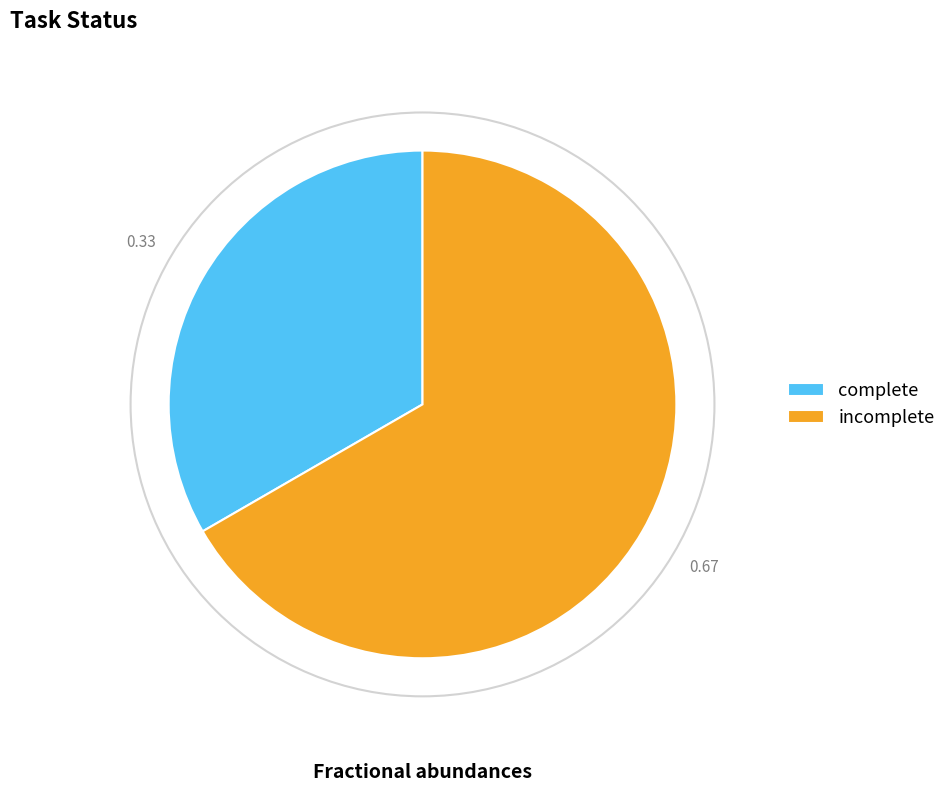

Which has a higher value, complete or incomplete?

incomplete